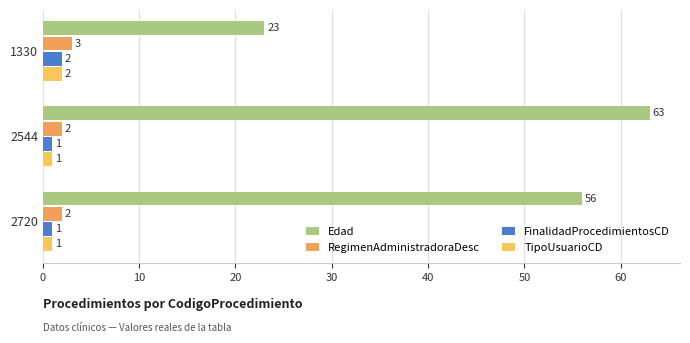

The value of Edad at 2544 is 88. True or false?

False